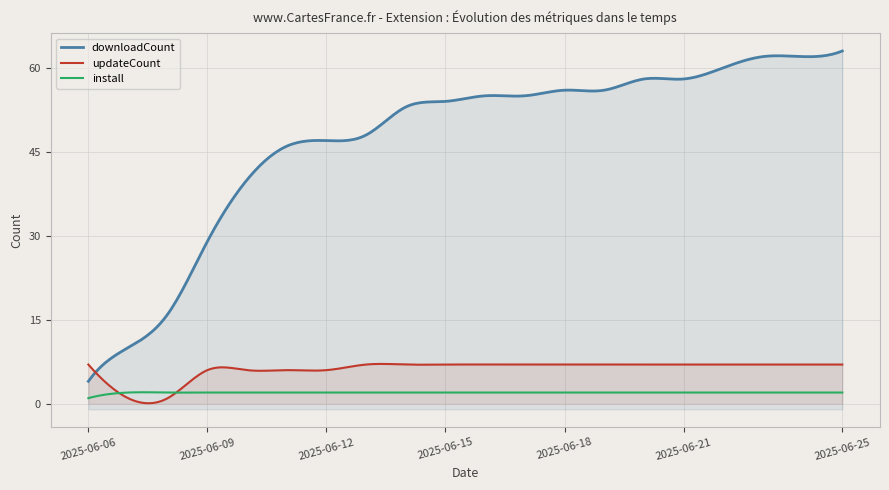

Is it true that updateCount equals 7.0 at 2025-06-06?

True